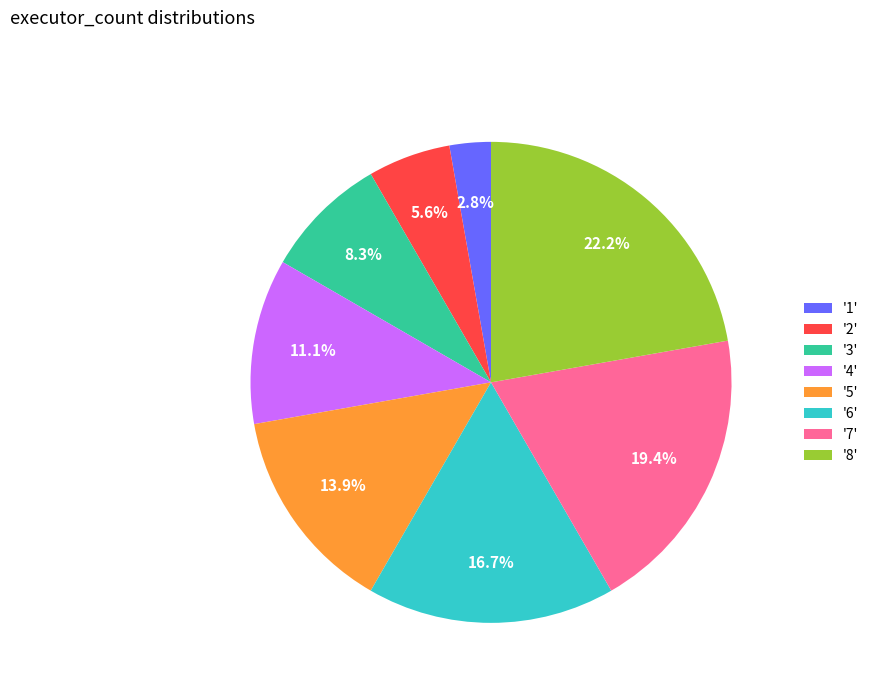

Do '2' and '3' together represent more than half of the pie?

No